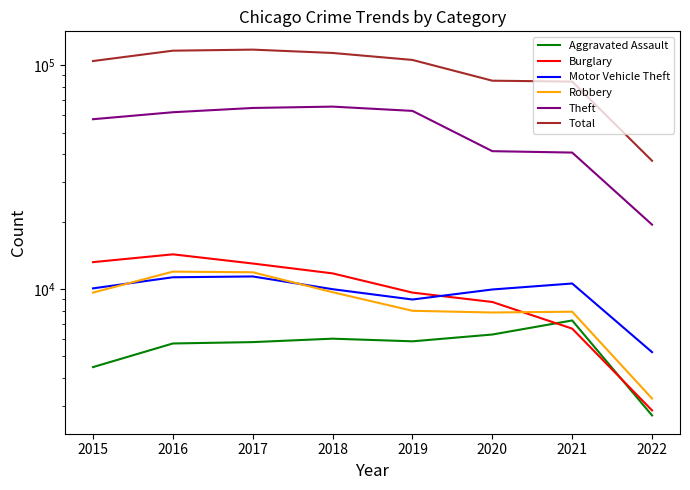

What is the greatest value displayed?

117320